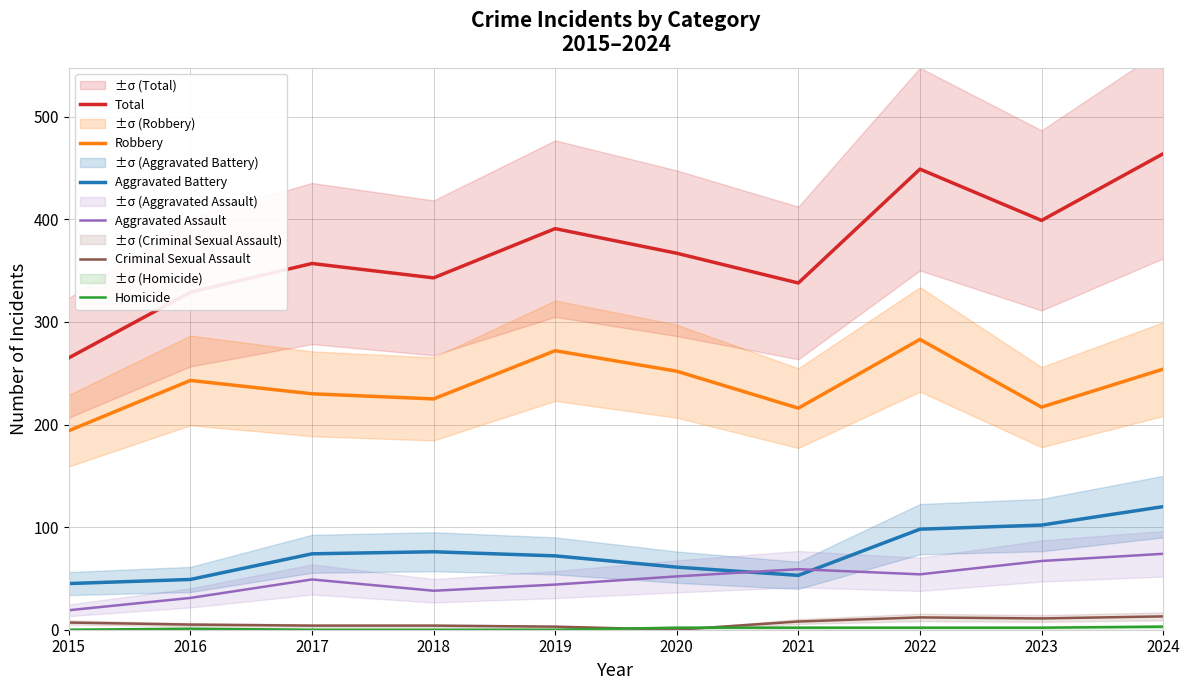

What are all the series names shown in the legend?

Total, Robbery, Aggravated Battery, Aggravated Assault, Criminal Sexual Assault, Homicide